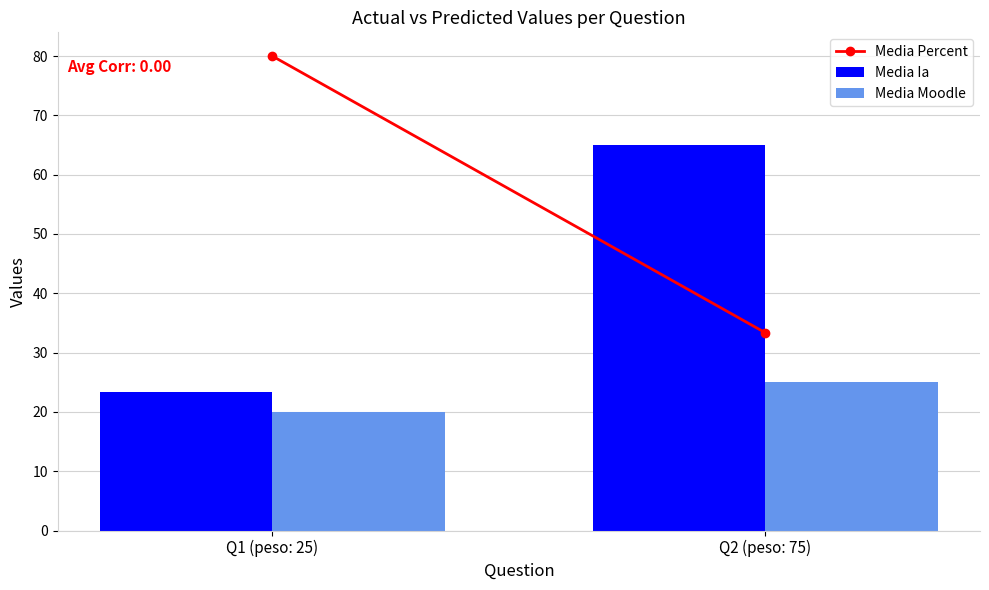

Is the value of Media Moodle at Q1 (peso: 25) greater than the value of Media Ia at Q1 (peso: 25)?

No